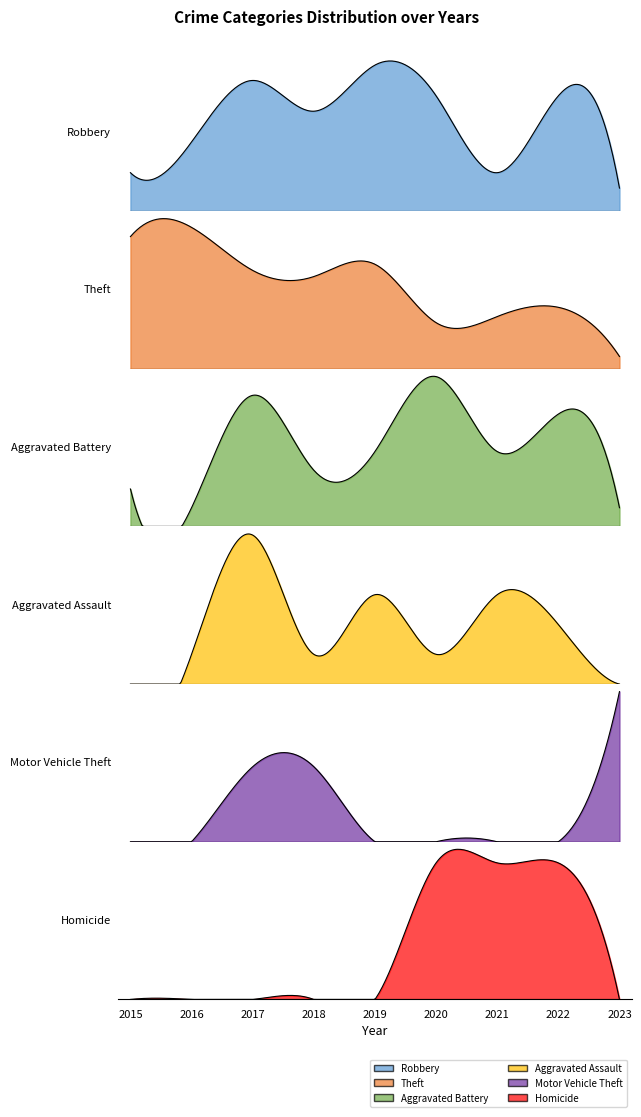

What is the sum of the Aggravated Assault values at 2022 and 2023?

2